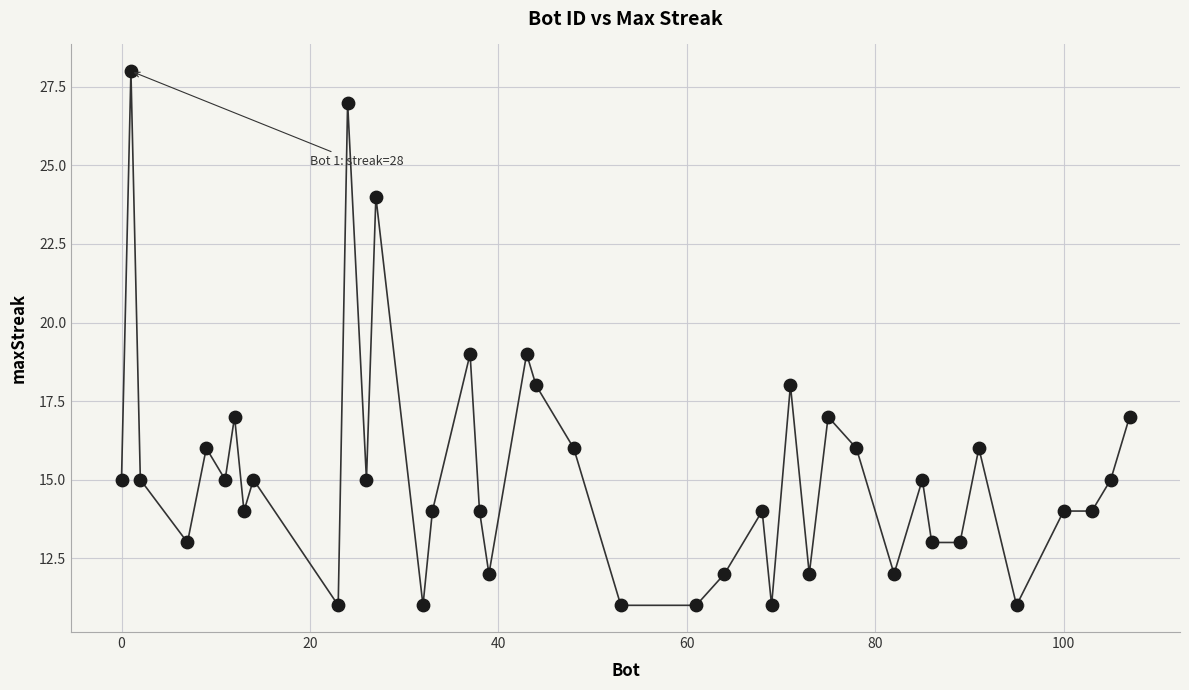

What is the range of X values (max minus min)?

107